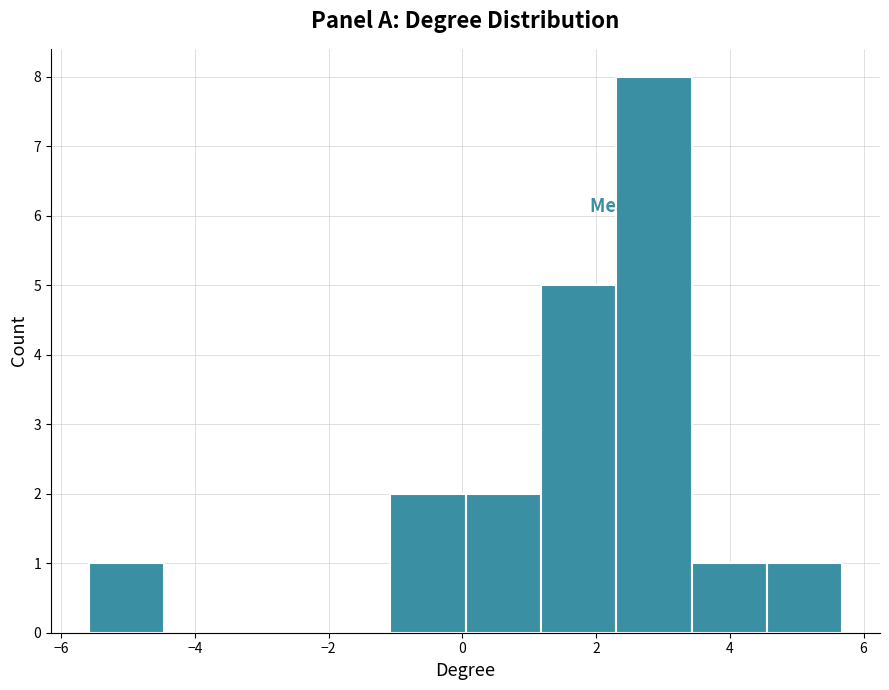

Over which range of the x-axis is the bar tallest?

2.4 to 3.4